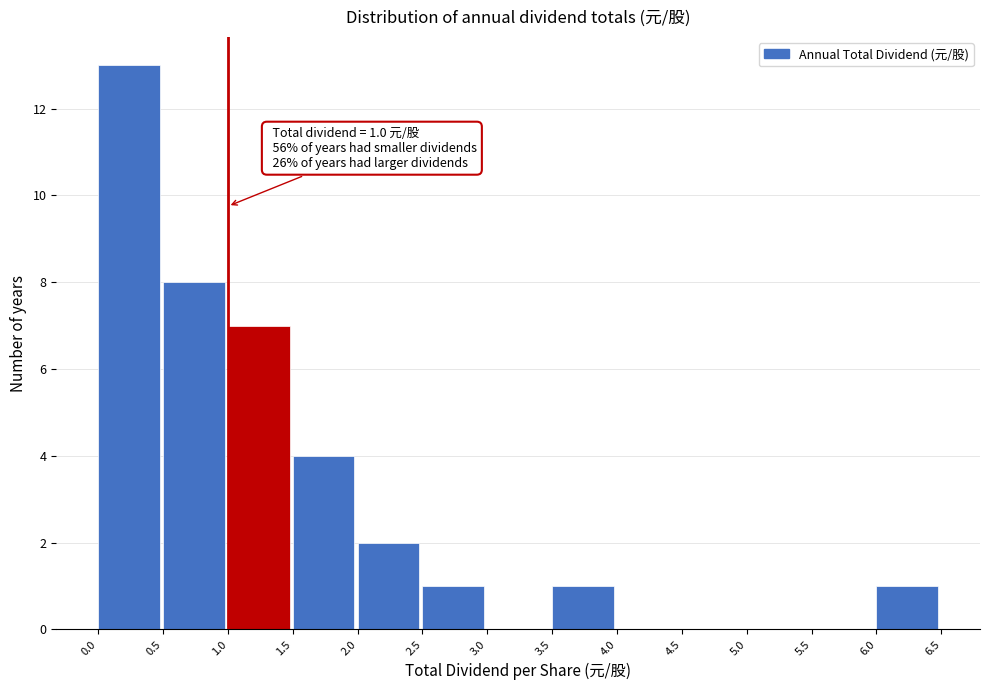

Over which range of the x-axis is the bar tallest?

0.0 to 0.5